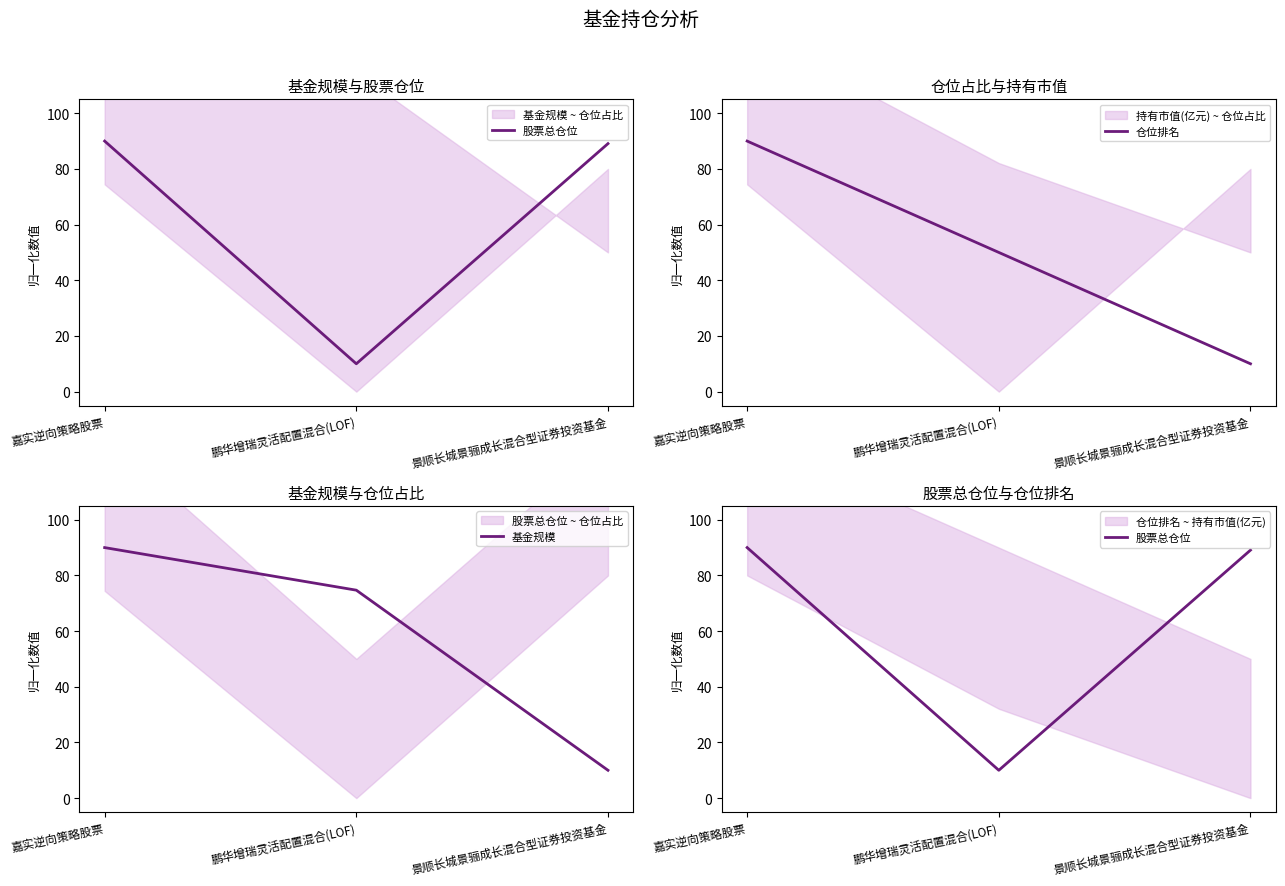

What is the value of the 基金规模 point at the 1st from the left?

90.0